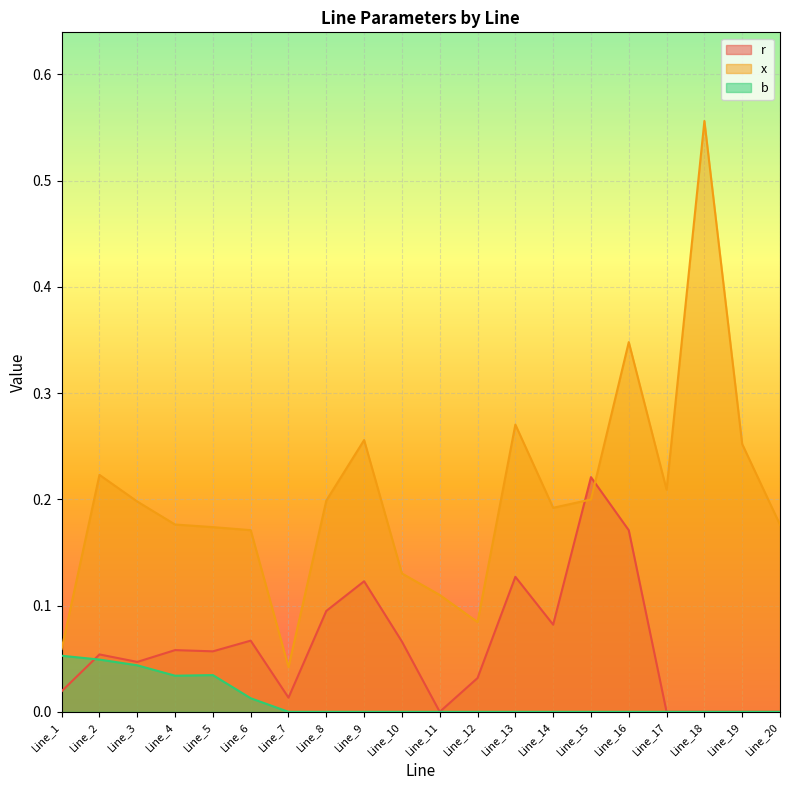

How many lines are shown in the chart?

3